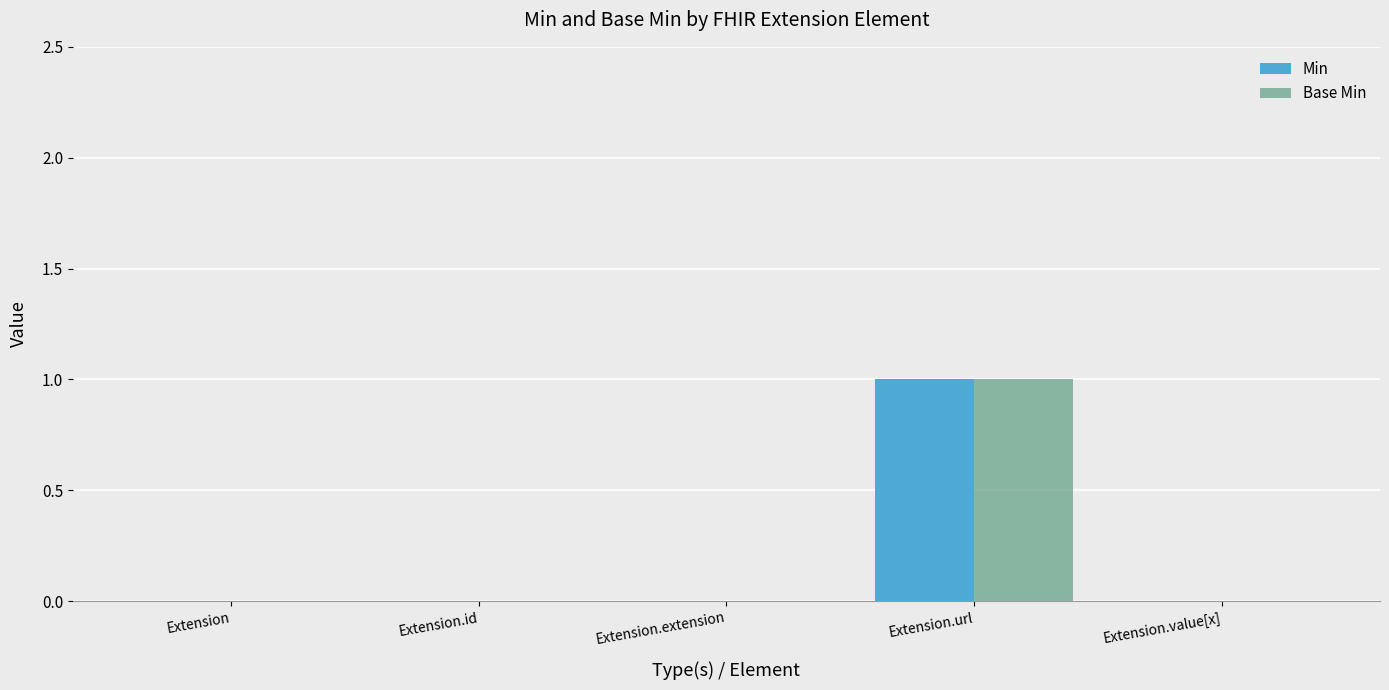

Count the Min values in the range 0 to 1.

5